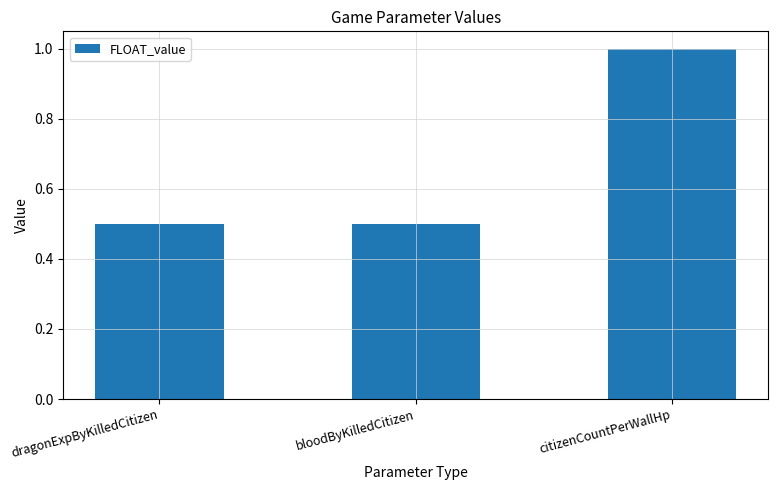

What is the maximum value shown in the chart?

1.0